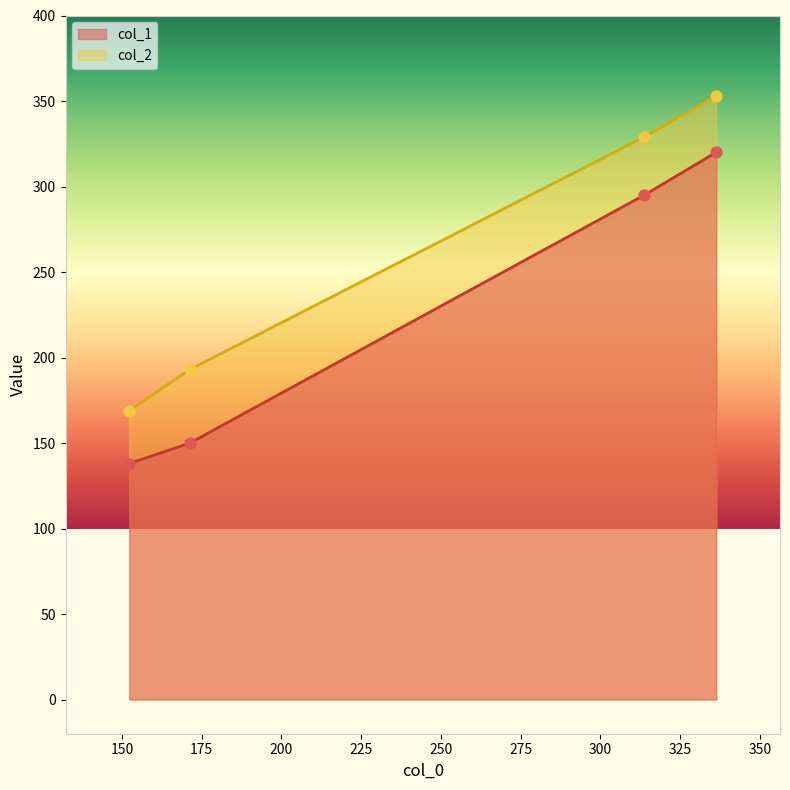

List the series in order of their overall mean, lowest first.

col_1, col_2